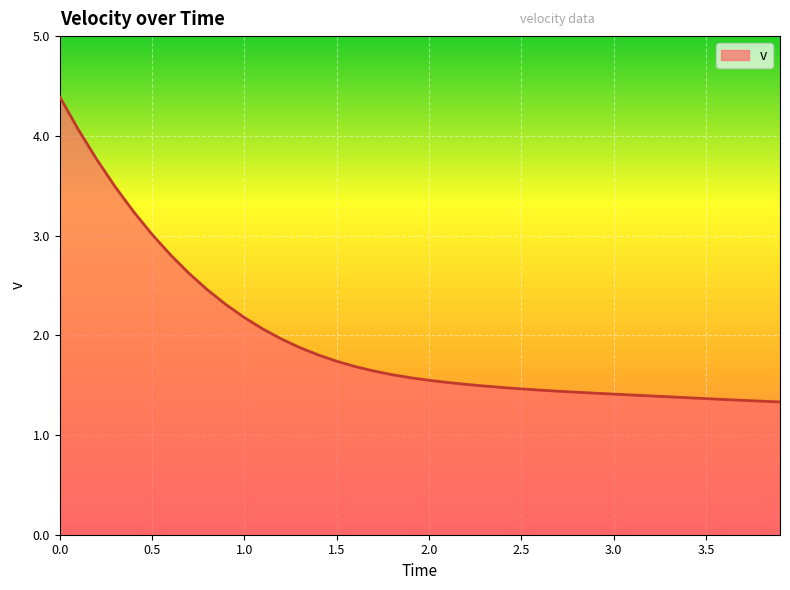

What is the greatest value displayed?

4.4